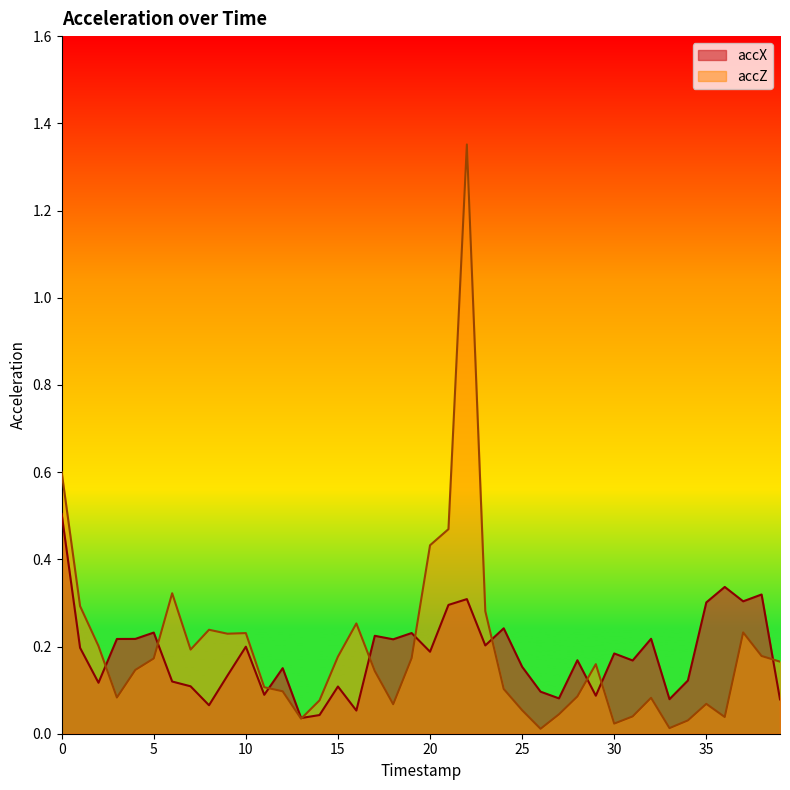

Reading left to right, what are all the values shown in this chart?

accX: 0=0.5	1=0.2	2=0.1	3=0.2	4=0.2	5=0.2	6=0.1	7=0.1	8=0.1	9=0.1	10=0.2	11=0.1	12=0.2	13=0.0	14=0.0	15=0.1	16=0.1	17=0.2	18=0.2	19=0.2	20=0.2	21=0.3	22=0.3	23=0.2	24=0.2	25=0.2	26=0.1	27=0.1	28=0.2	29=0.1	30=0.2	31=0.2	32=0.2	33=0.1	34=0.1	35=0.3	36=0.3	37=0.3	38=0.3	39=0.1
accZ: 0=0.6	1=0.3	2=0.2	3=0.1	4=0.1	5=0.2	6=0.3	7=0.2	8=0.2	9=0.2	10=0.2	11=0.1	12=0.1	13=0.0	14=0.1	15=0.2	16=0.3	17=0.1	18=0.1	19=0.2	20=0.4	21=0.5	22=1.4	23=0.3	24=0.1	25=0.1	26=0.0	27=0.0	28=0.1	29=0.2	30=0.0	31=0.0	32=0.1	33=0.0	34=0.0	35=0.1	36=0.0	37=0.2	38=0.2	39=0.2